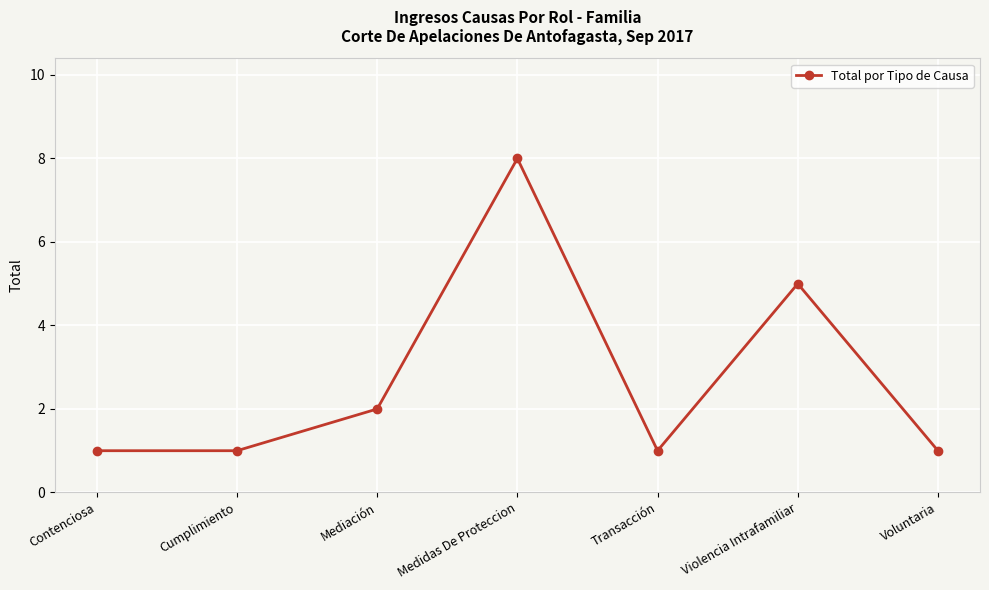

What is the sum of the values at Contenciosa and Mediación?

3